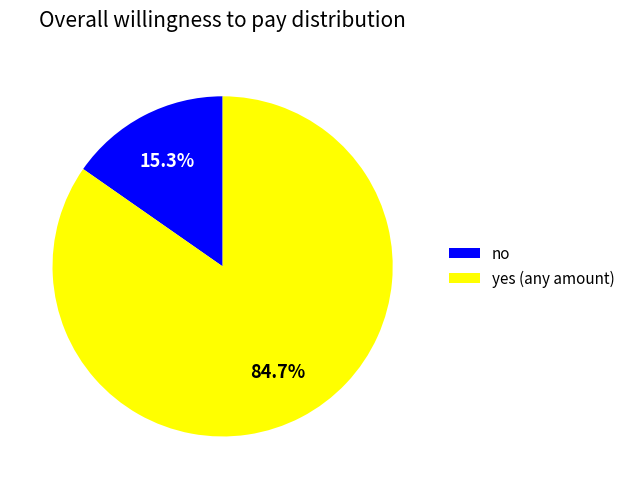

The no slice represents 23% of the pie. True or false?

False